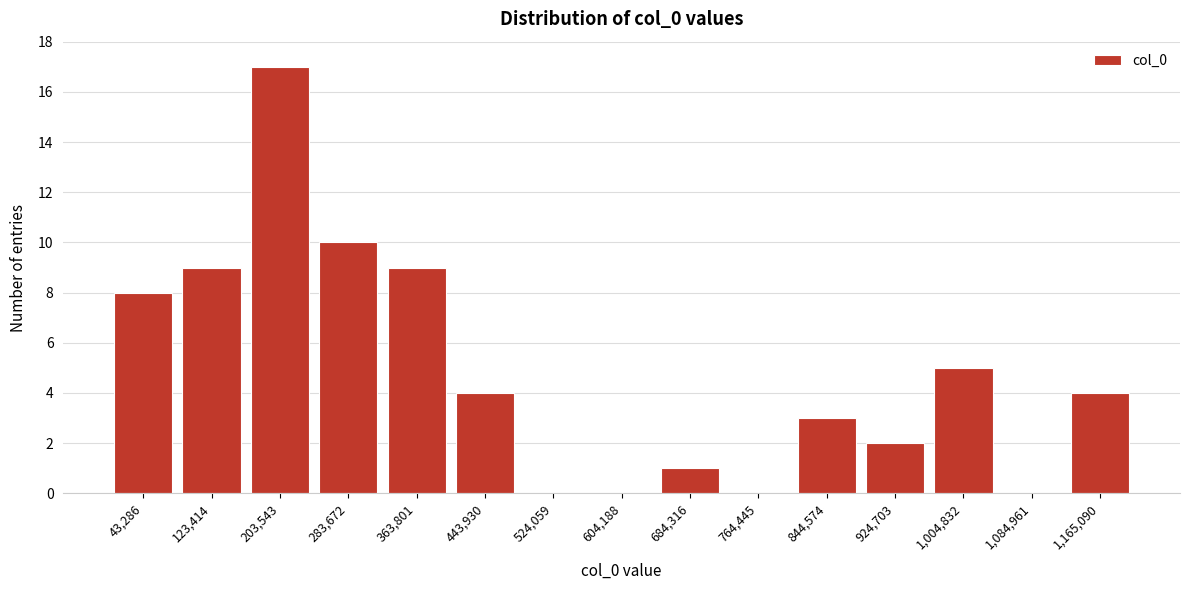

Reading left to right, transcribe all the data shown in this chart.

43,286=8	123,414=9	203,543=17	283,672=10	363,801=9	443,930=4	524,059=0	604,188=0	684,316=1	764,445=0	844,574=3	924,703=2	1,004,832=5	1,084,961=0	1,165,090=4